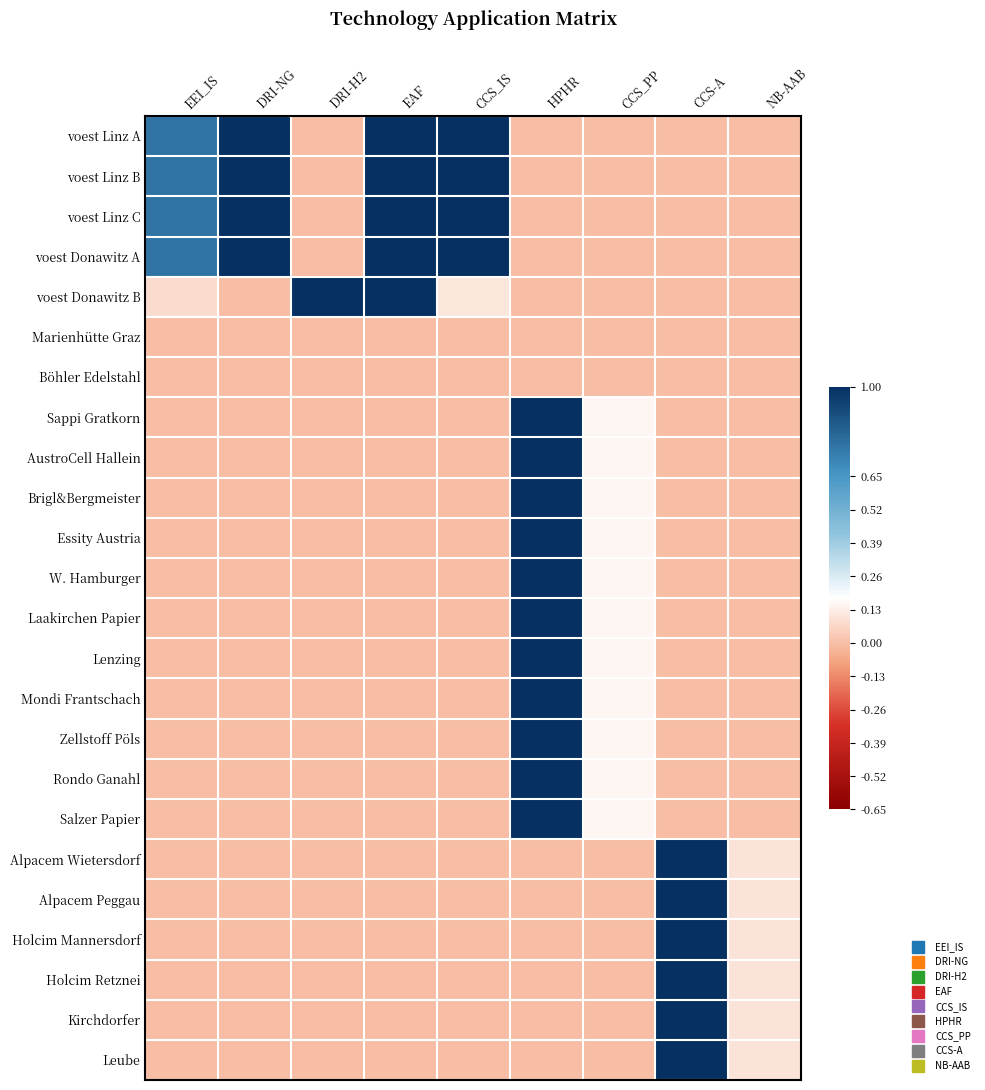

Which label corresponds to the largest value in the chart?

DRI-NG